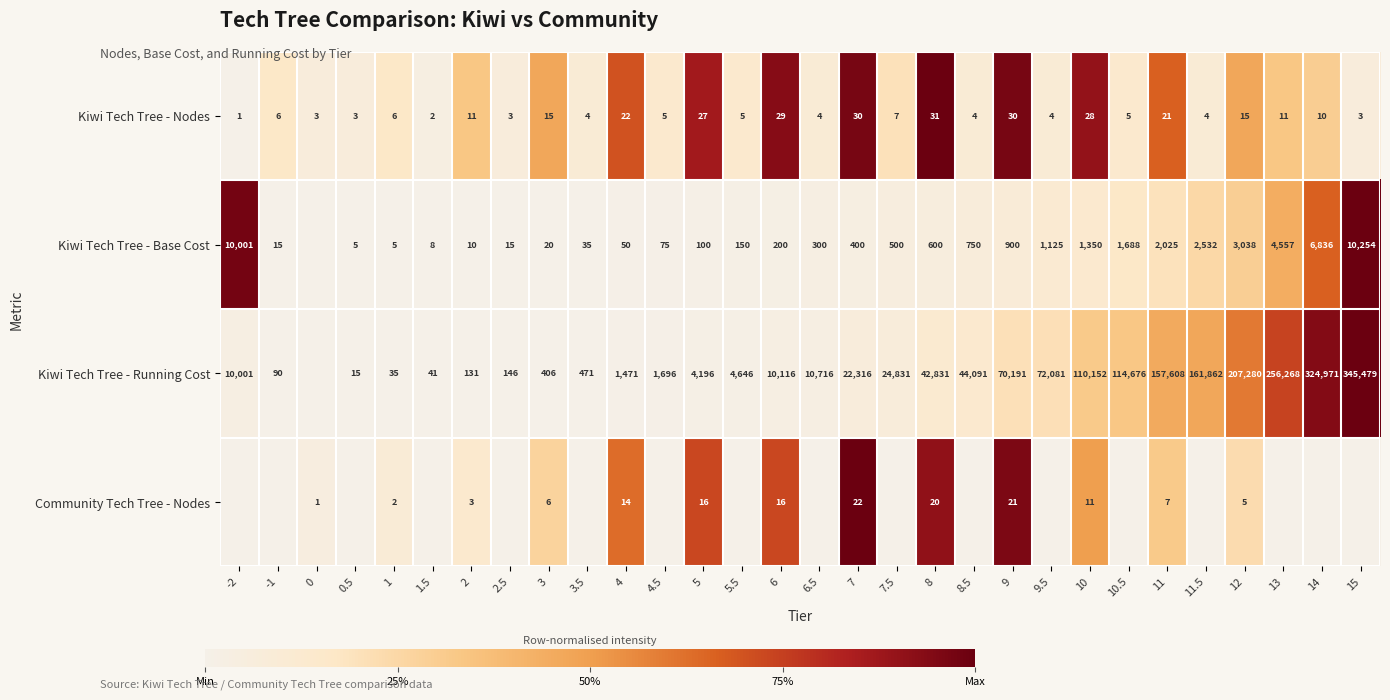

What is the difference between the highest and lowest values at 12?

207275